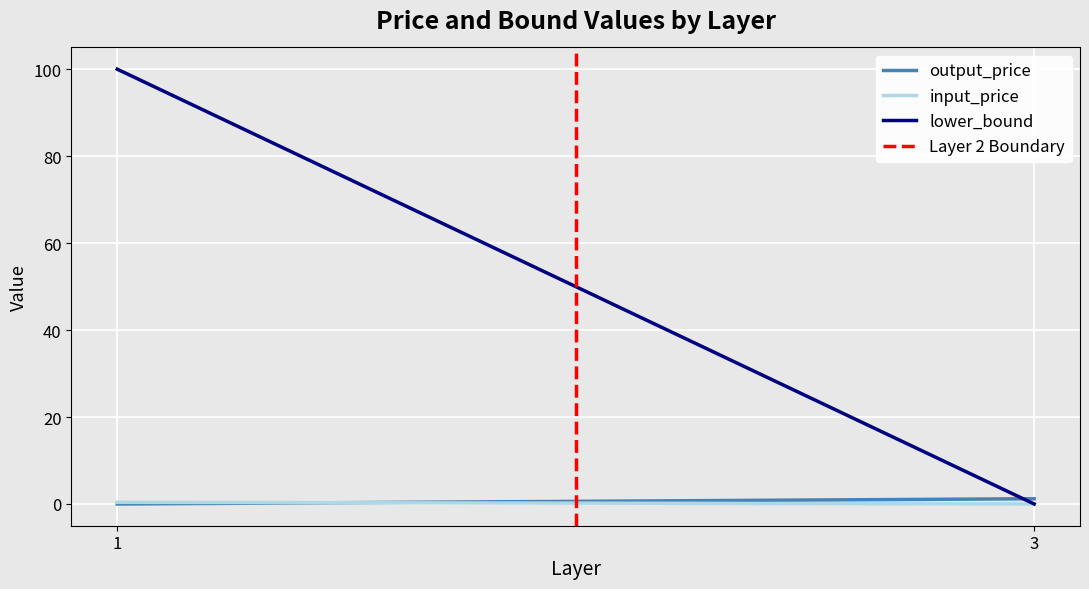

At which category is the sum across all series the highest?

1